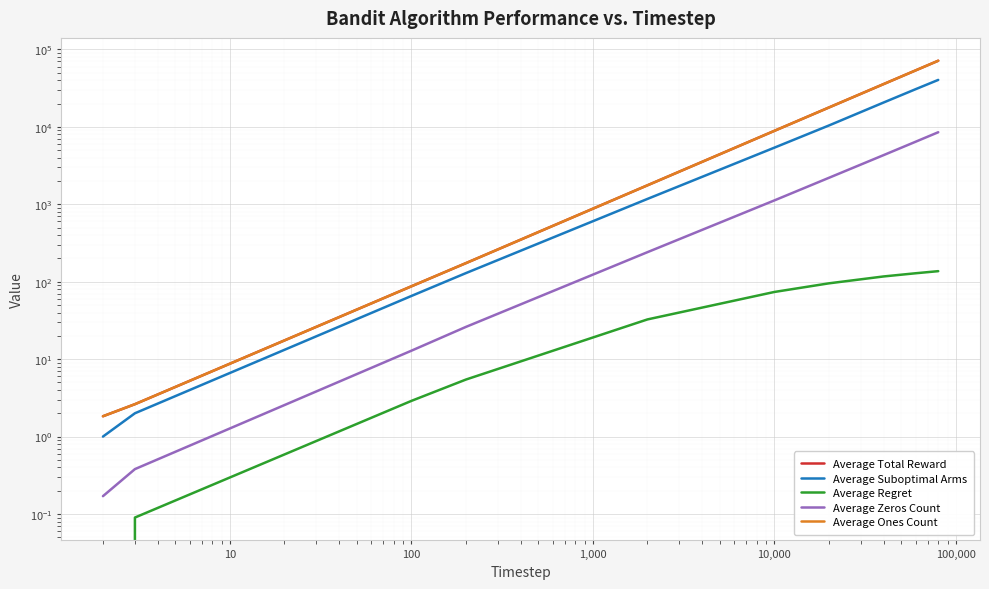

At which label does Average Total Reward first exceed 8878?

10,000